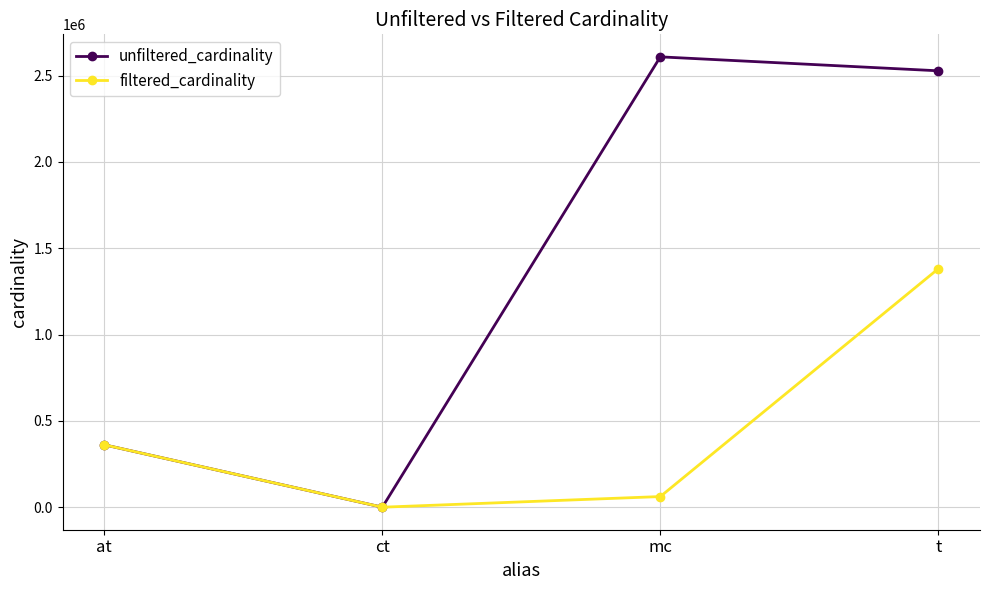

Reading left to right, what are all the values shown in this chart?

unfiltered_cardinality: 361472	4	2609129	2528312
filtered_cardinality: 361472	4	61664	1381453